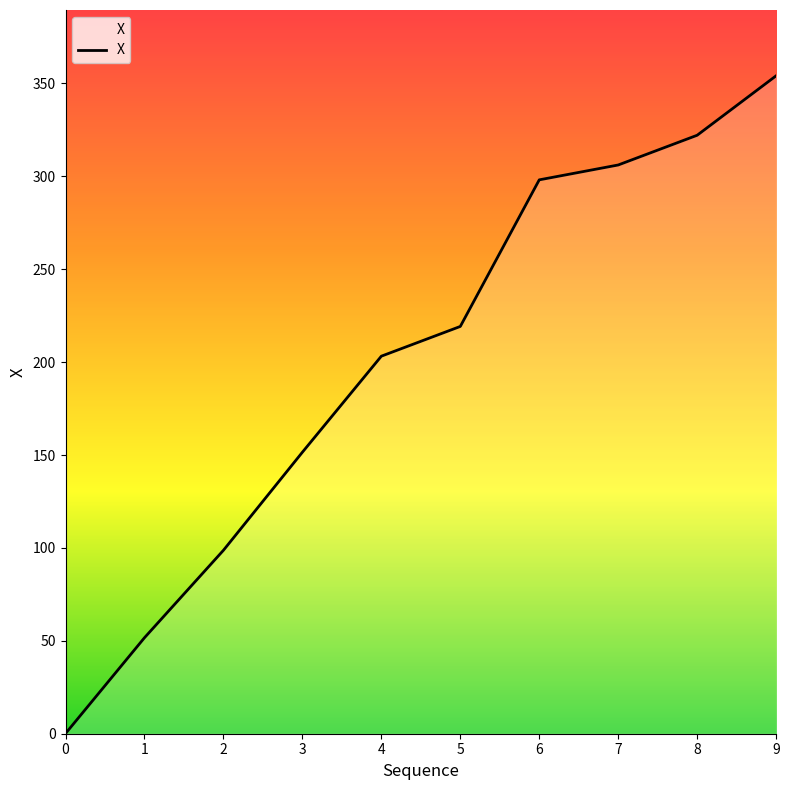

What is the difference between the second highest and second lowest values?

270.4